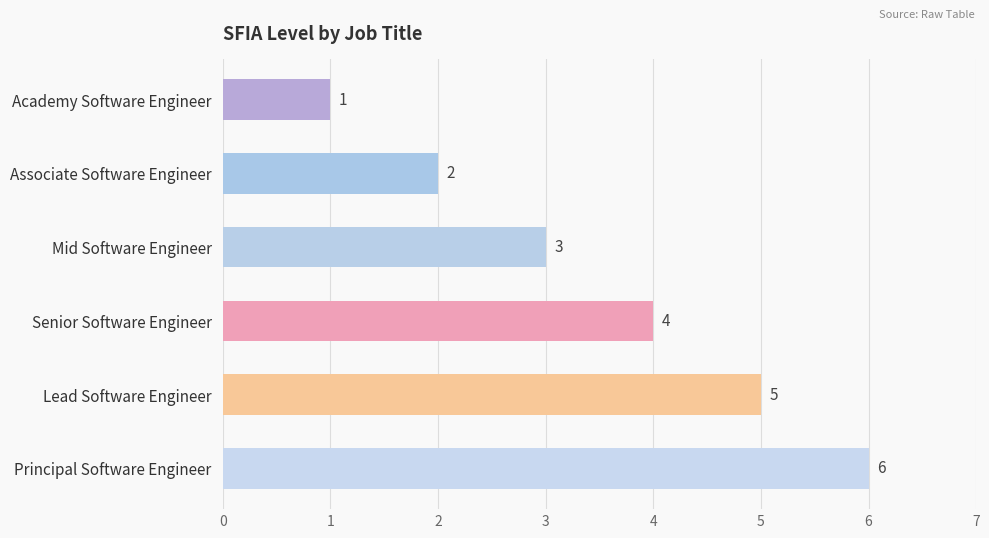

Is it true that the value at Senior Software Engineer is 4?

True